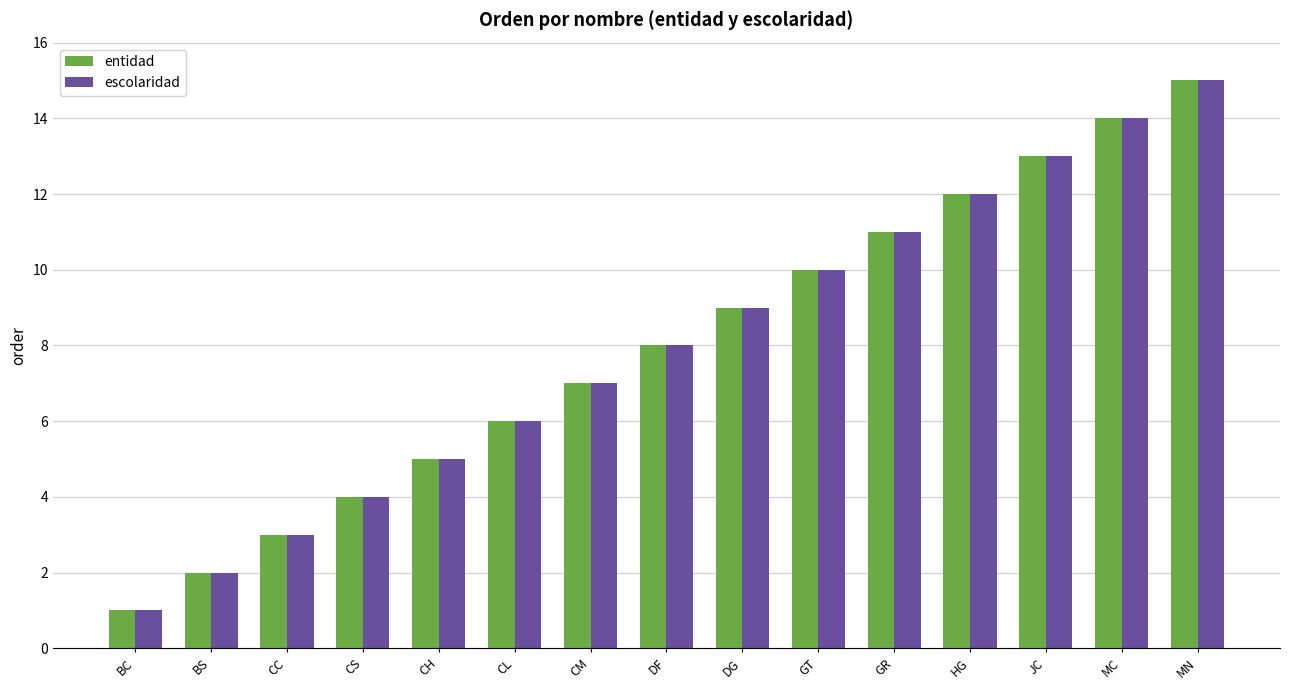

List the labels in order of escolaridad value, smallest first.

BC, BS, CC, CS, CH, CL, CM, DF, DG, GT, GR, HG, JC, MC, MN